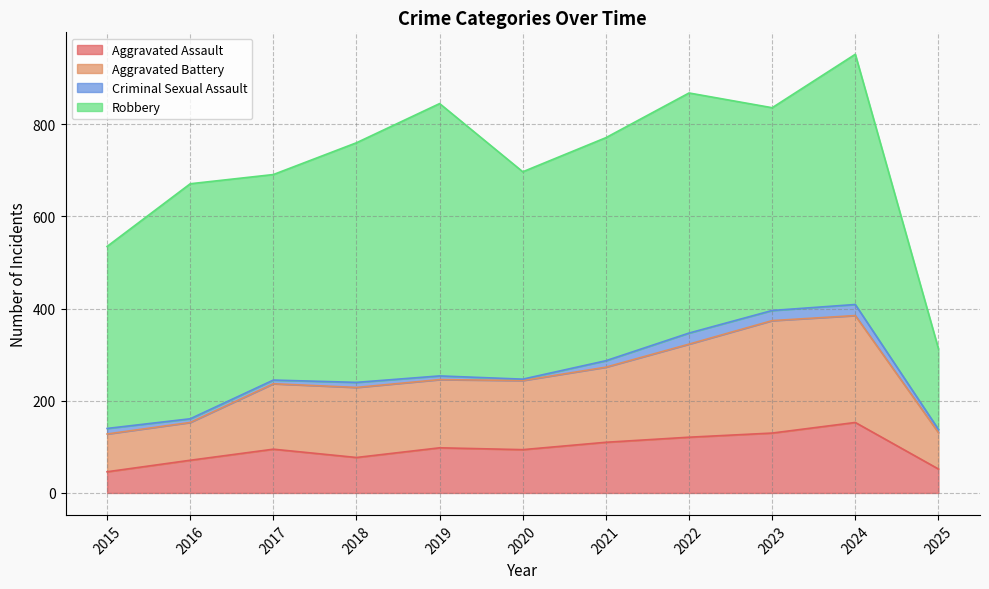

What value does the Aggravated Assault series have at 2022, to the nearest 10?

120